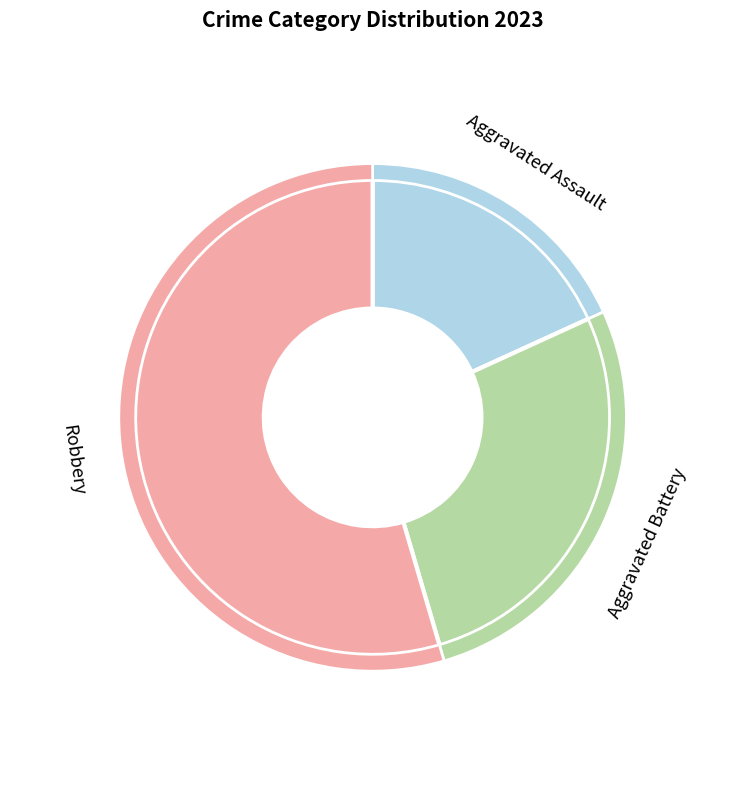

What is the ratio of the value at Robbery to the value at Aggravated Battery?

2.0